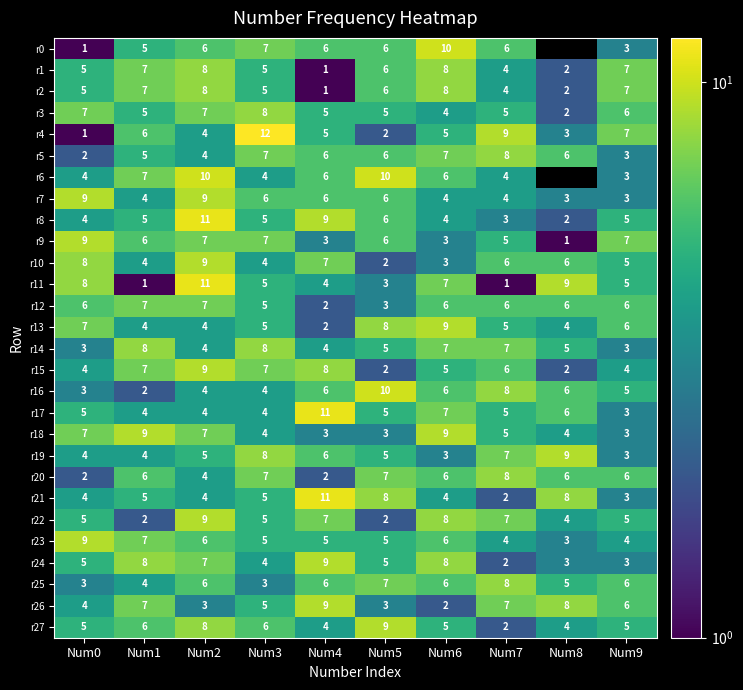

What is the difference between the maximum and minimum values in the r26 series?

7